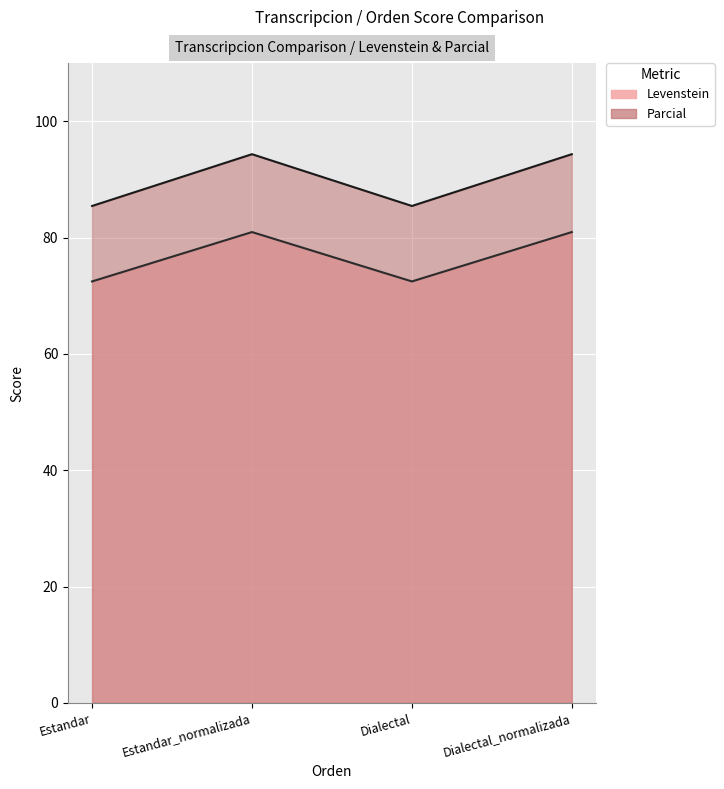

What is the label of the 3rd point from the left?

Dialectal